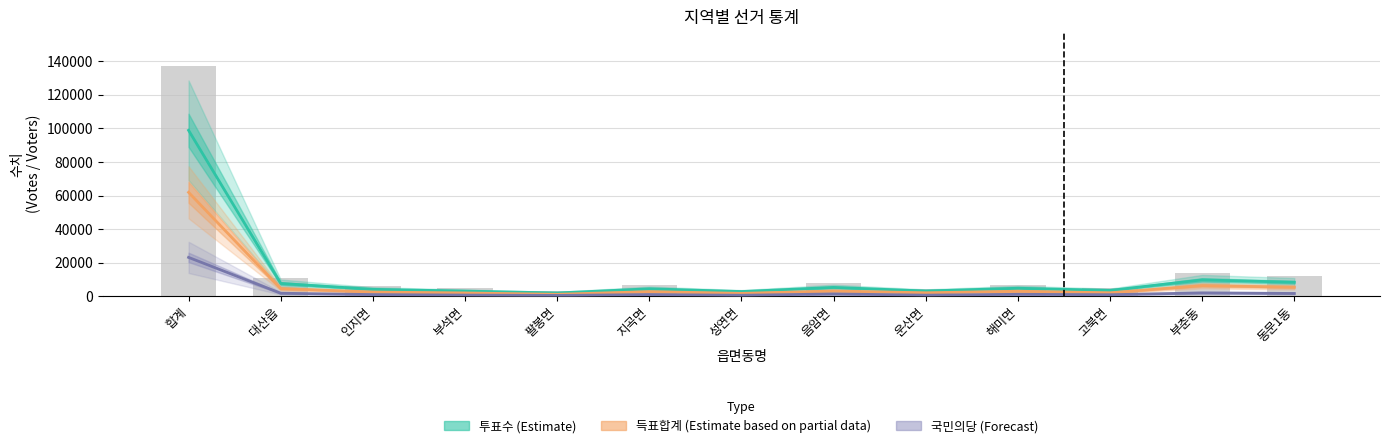

What is the greatest value displayed?

137217